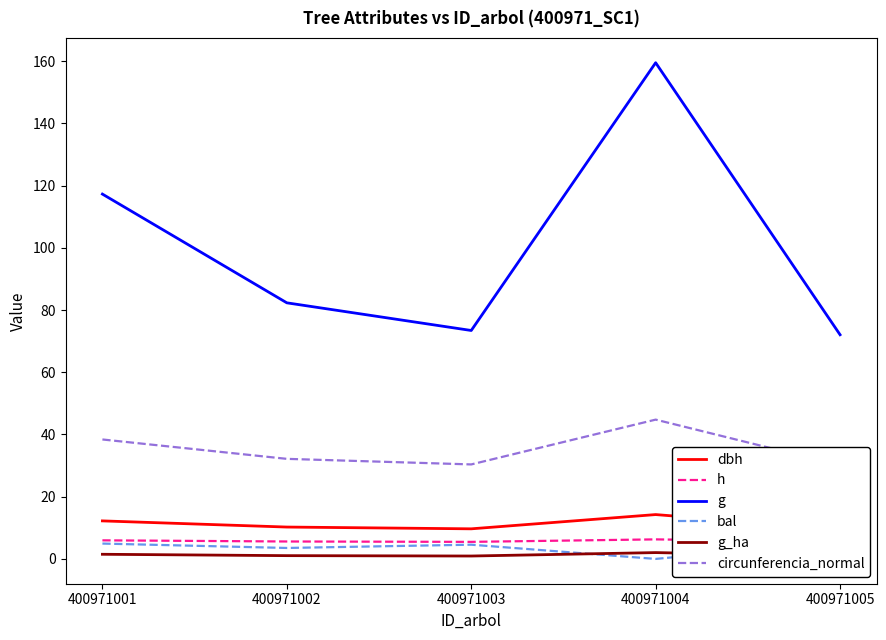

True or false: g and g_ha cross at least once.

False